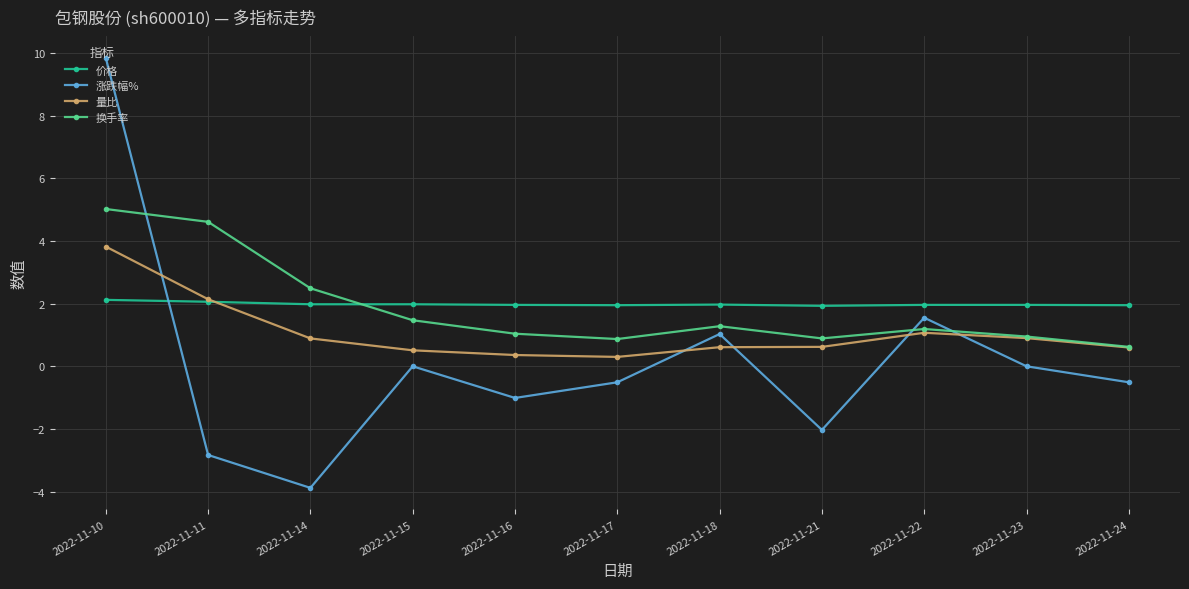

True or false: 换手率 has a value of 7.2 at 2022-11-11.

False